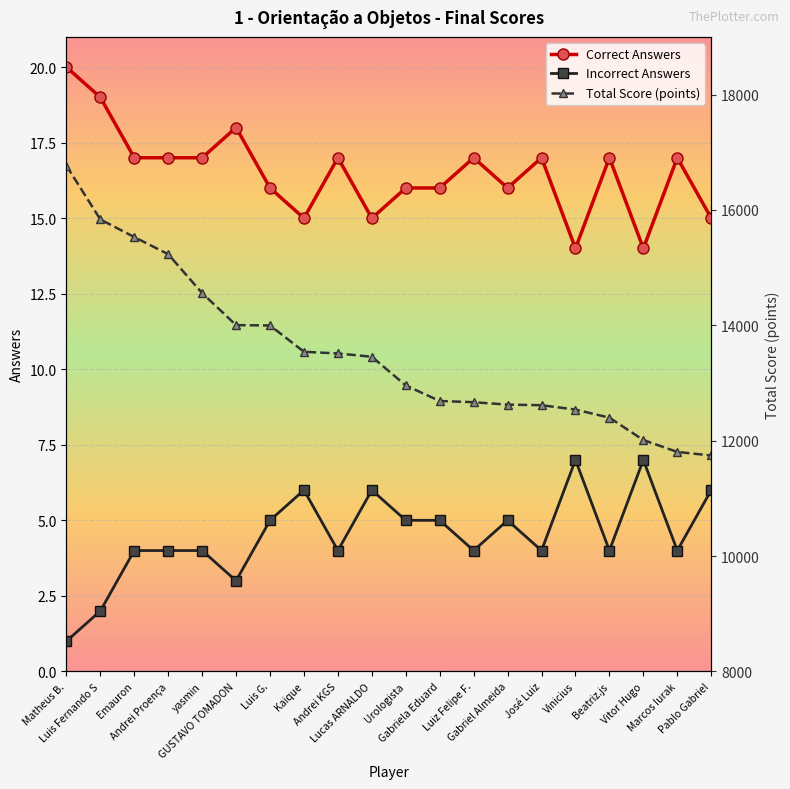

How many interior local peaks does the Incorrect Answers series have?

5